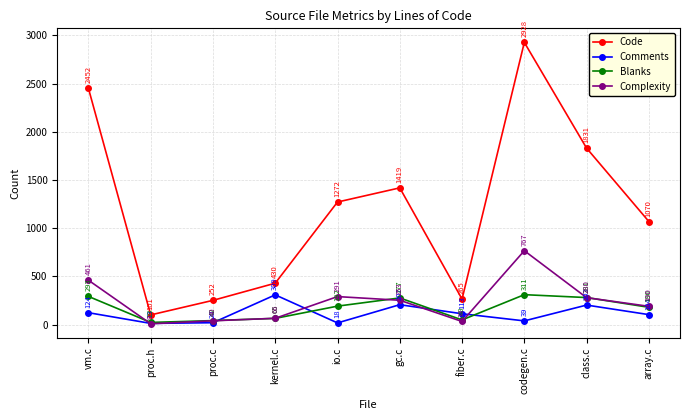

At which label does Code reach its peak?

codegen.c